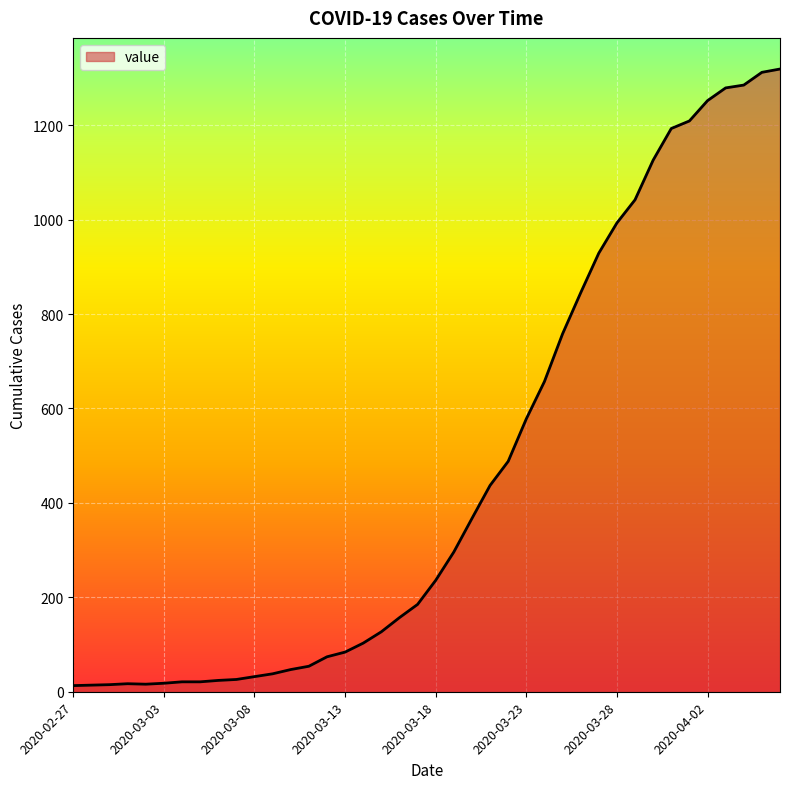

What is the difference between the maximum and minimum values?

1306